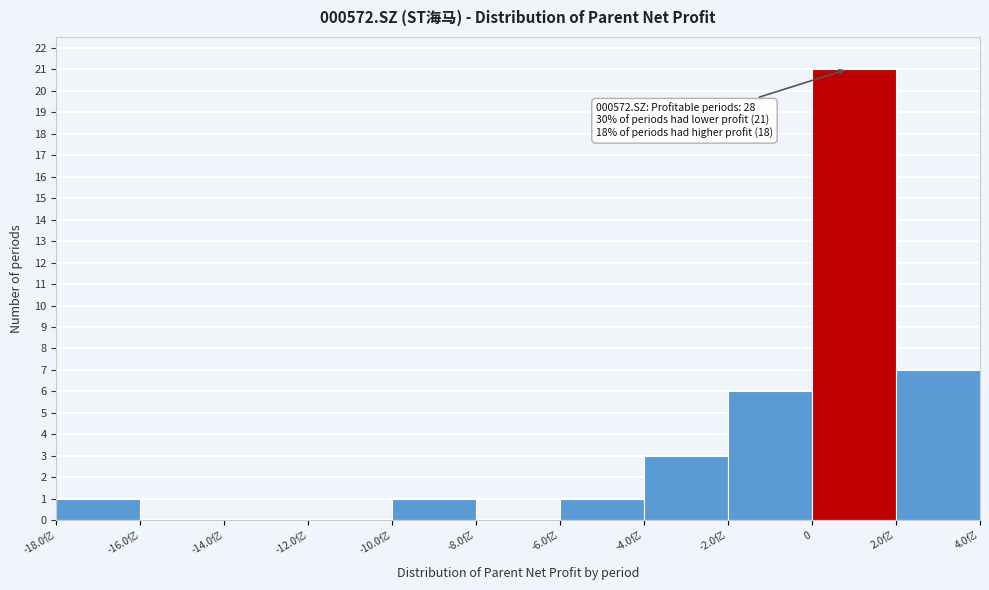

Reading left to right, list all the values displayed in this chart.

-18.0亿=1	-16.0亿=0	-14.0亿=0	-12.0亿=0	-10.0亿=1	-8.0亿=0	-6.0亿=1	-4.0亿=3	-2.0亿=6	0=21	2.0亿=7